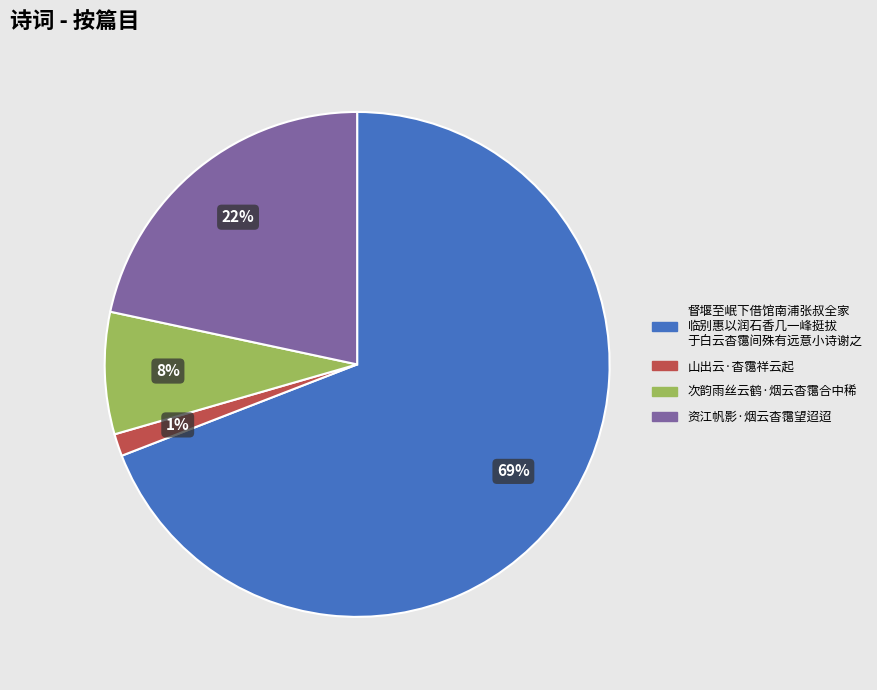

Does any single category account for the majority?

Yes